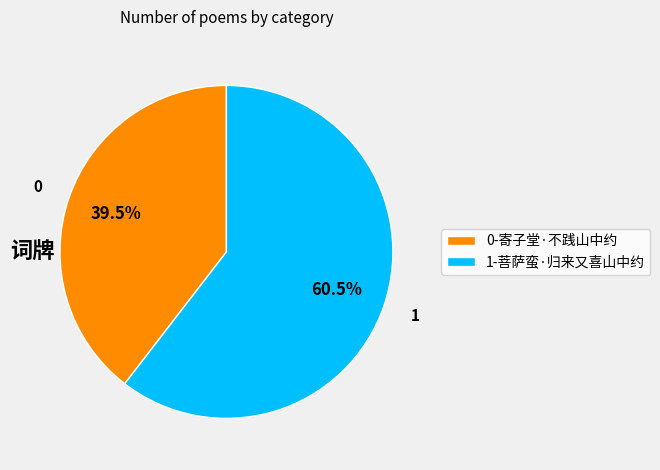

Which slice is the largest?

1-菩萨蛮·归来又喜山中约